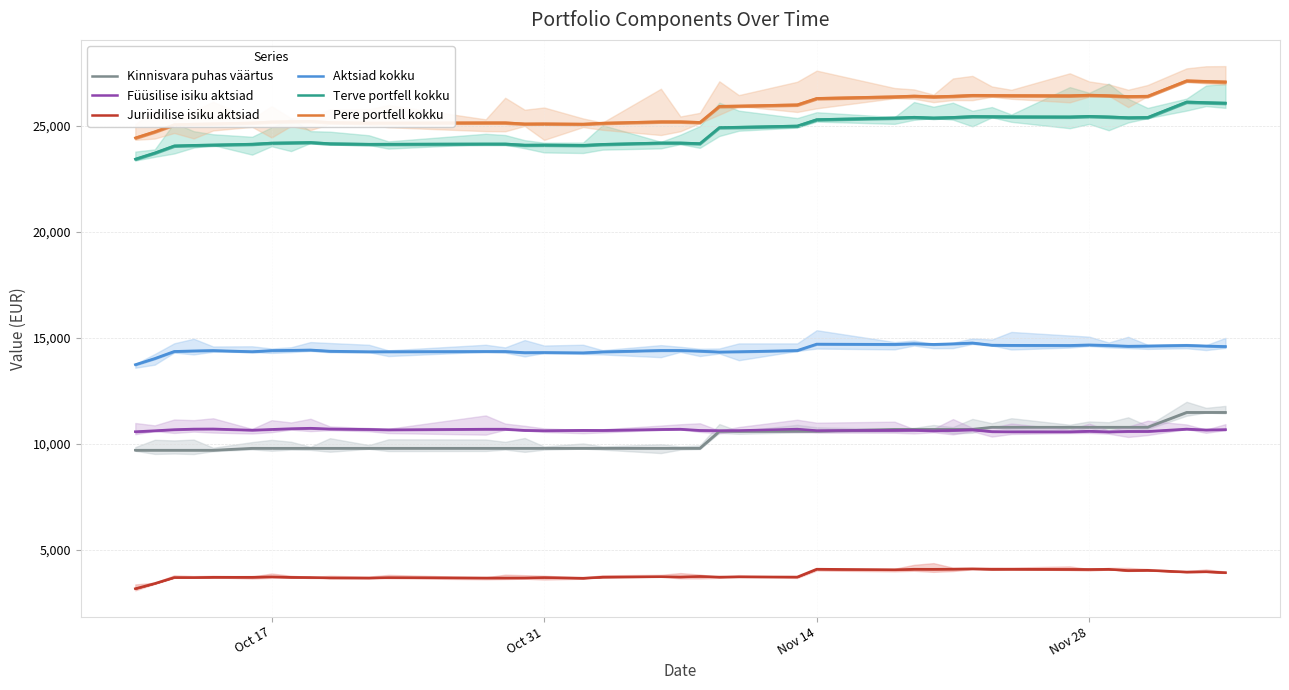

True or false: Kinnisvara puhas väärtus and Terve portfell kokku cross at least once.

False